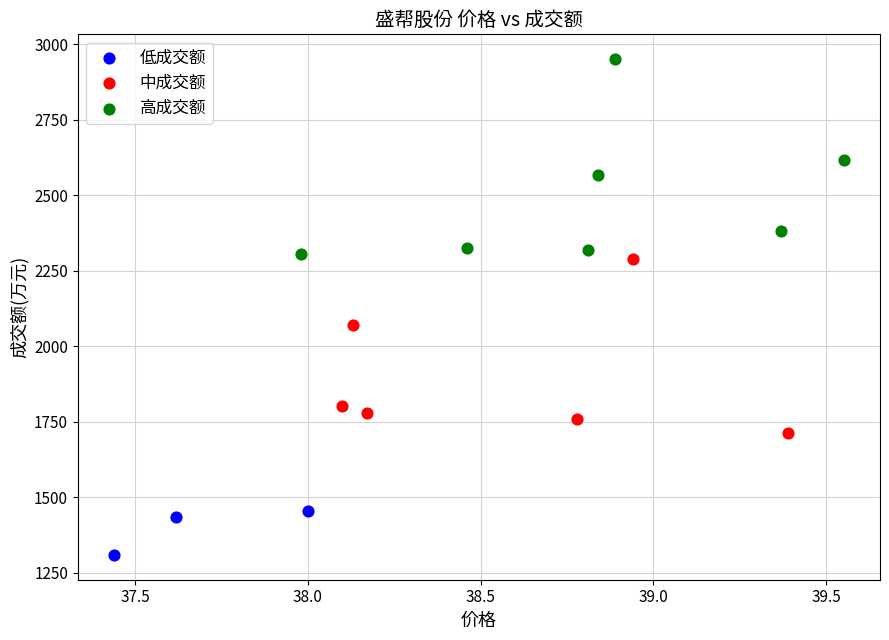

Which series contains the lowest Y value?

低成交额